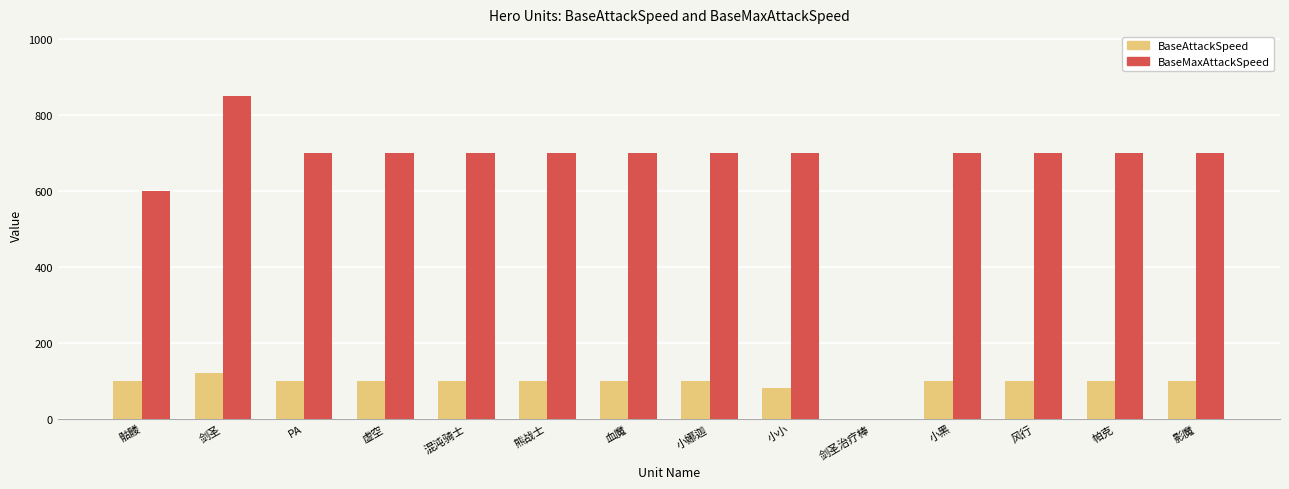

At which category is the sum across all series the highest?

剑圣